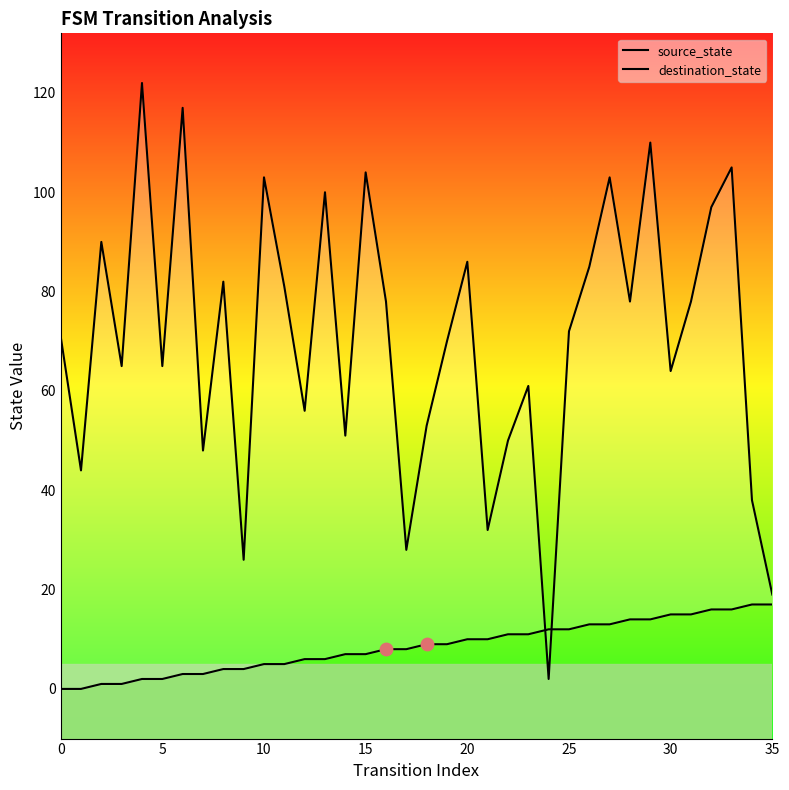

Which series has the largest total across all categories?

destination_state